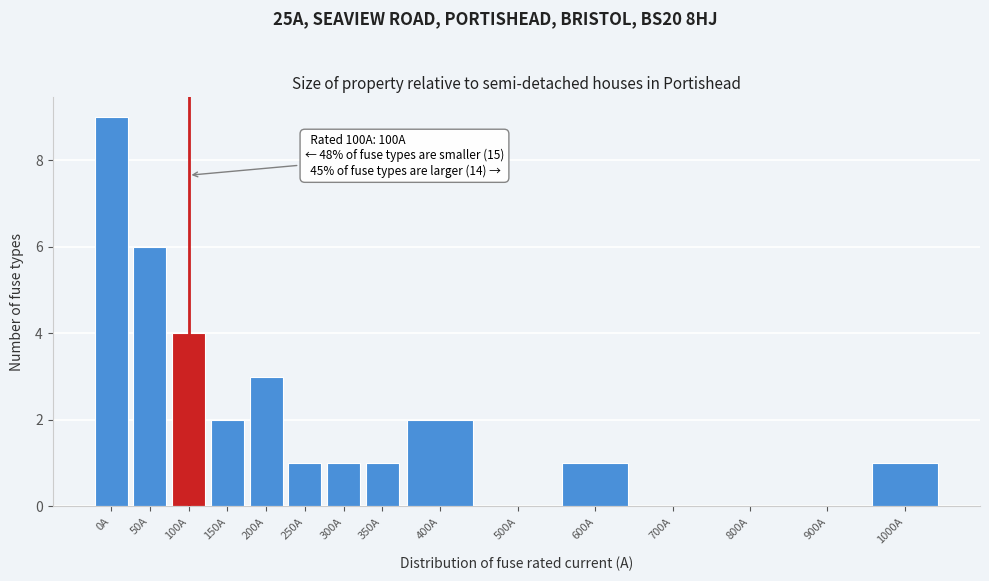

Reading right to left, extract all data points from this chart.

1000A=1	900A=0	800A=0	700A=0	600A=1	500A=0	400A=2	350A=1	300A=1	250A=1	200A=3	150A=2	100A=4	50A=6	0A=9